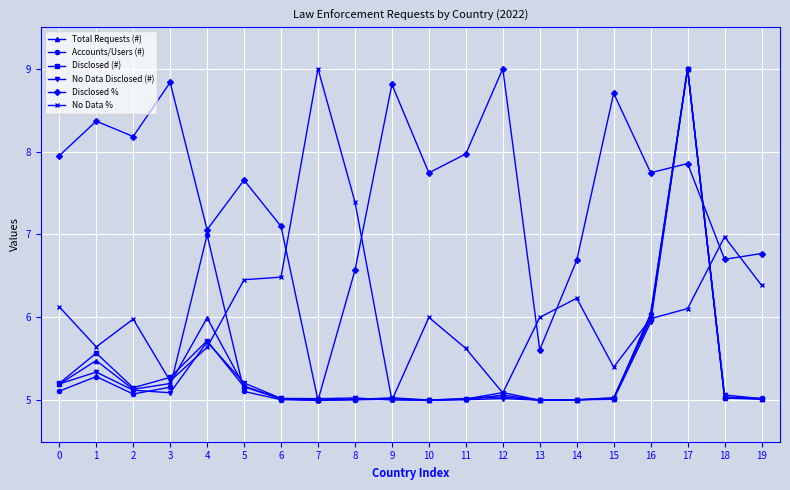

What is the approximate value of Total Requests (#) at 11?

5.0